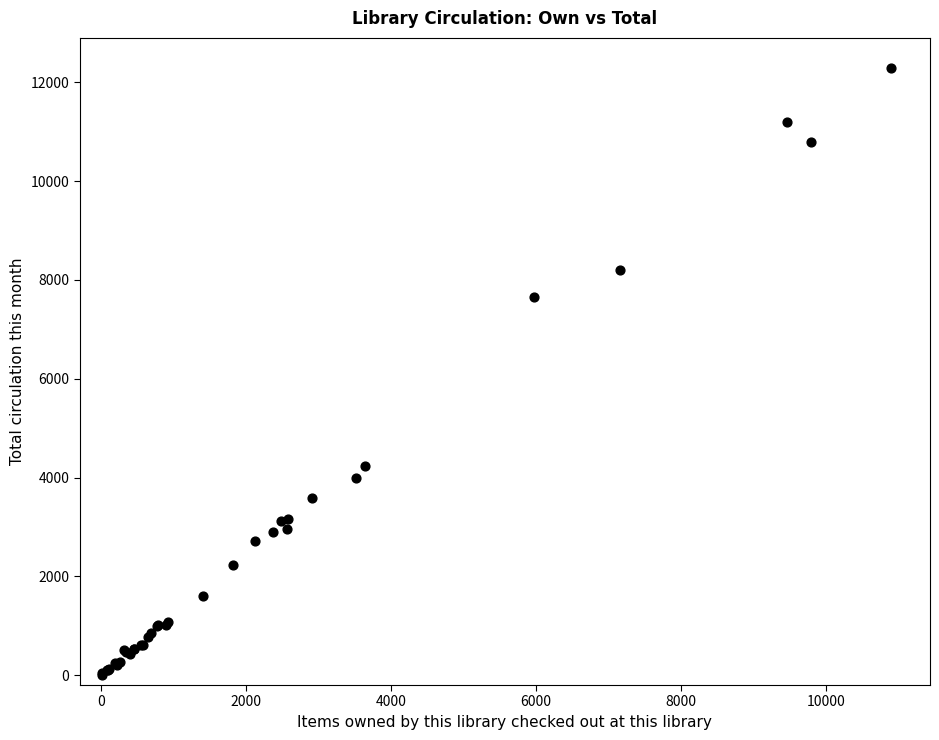

What Y value in the scatter plot is closest to 6146?

7663